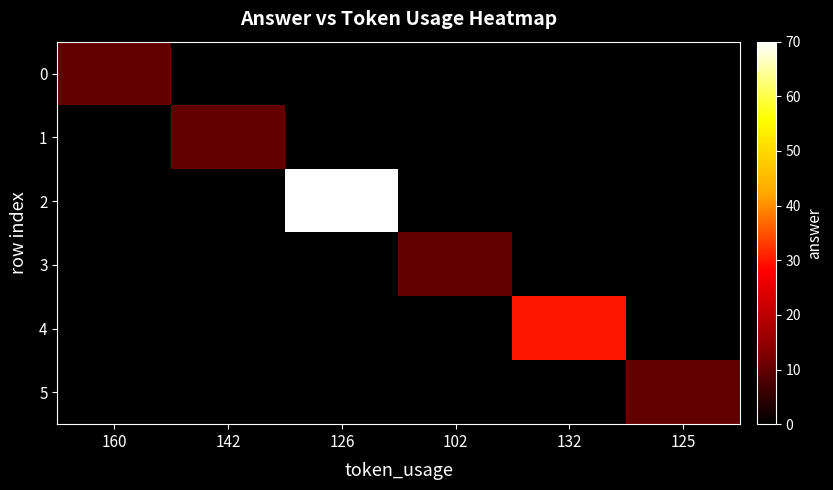

Reading left to right, list all the values displayed in this chart.

0: 160=10	142=0	126=0	102=0	132=0	125=0
1: 160=0	142=10	126=0	102=0	132=0	125=0
2: 160=0	142=0	126=70	102=0	132=0	125=0
3: 160=0	142=0	126=0	102=10	132=0	125=0
4: 160=0	142=0	126=0	102=0	132=30	125=0
5: 160=0	142=0	126=0	102=0	132=0	125=10